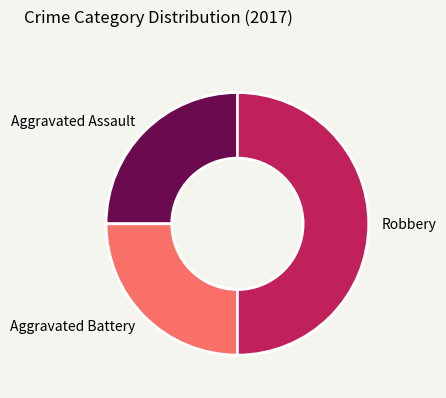

Combined, do Robbery and Aggravated Assault account for over 50%?

Yes